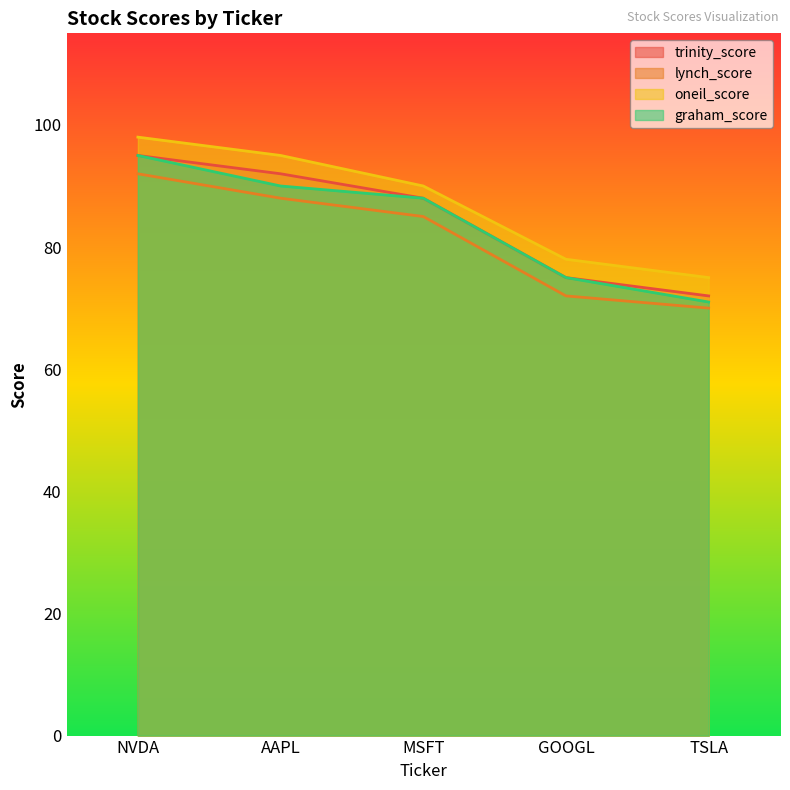

True or false: lynch_score and trinity_score intersect in this chart.

False